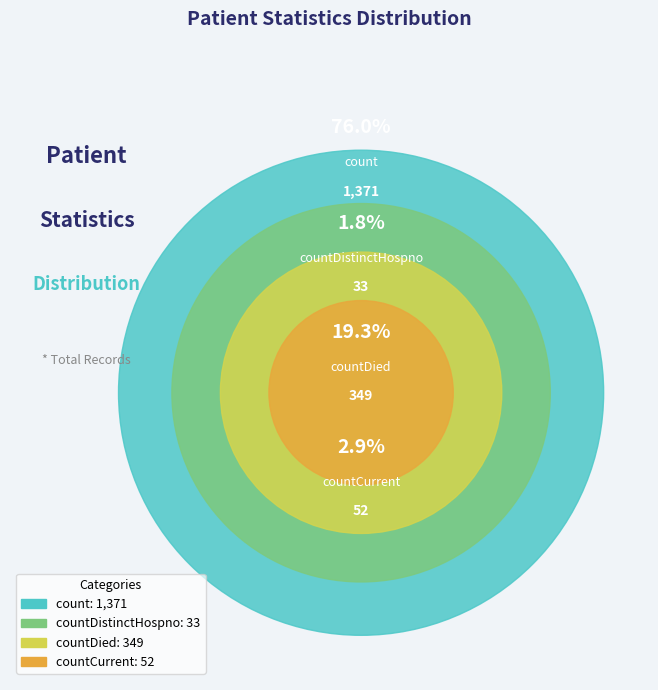

To the nearest percent, what is the average slice percentage?

25%